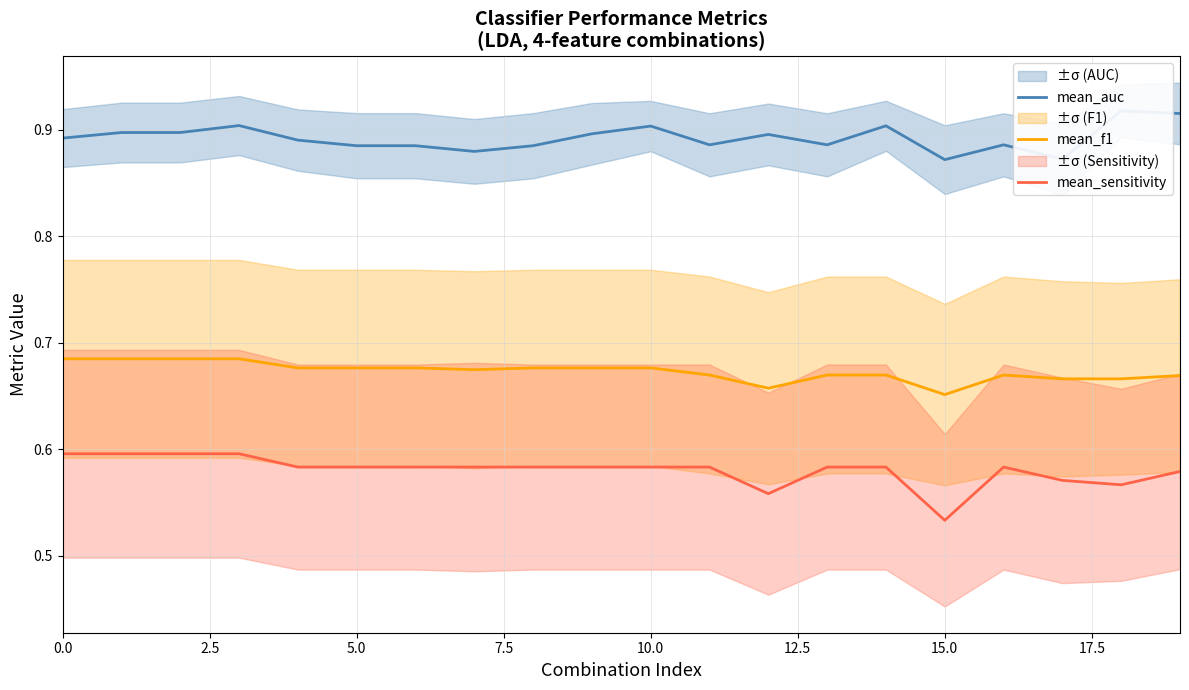

At how many categories does at least one series exceed 0?

20